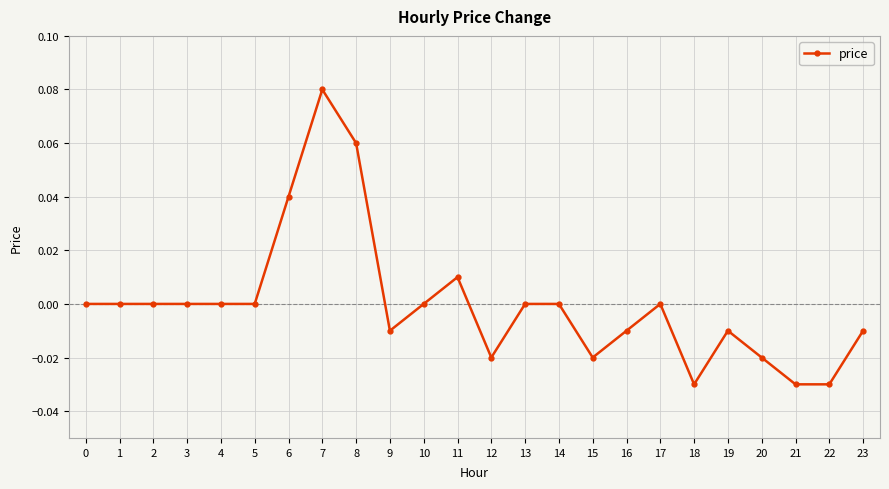

The chart shows a value of -0.0 at 21. True or false?

True